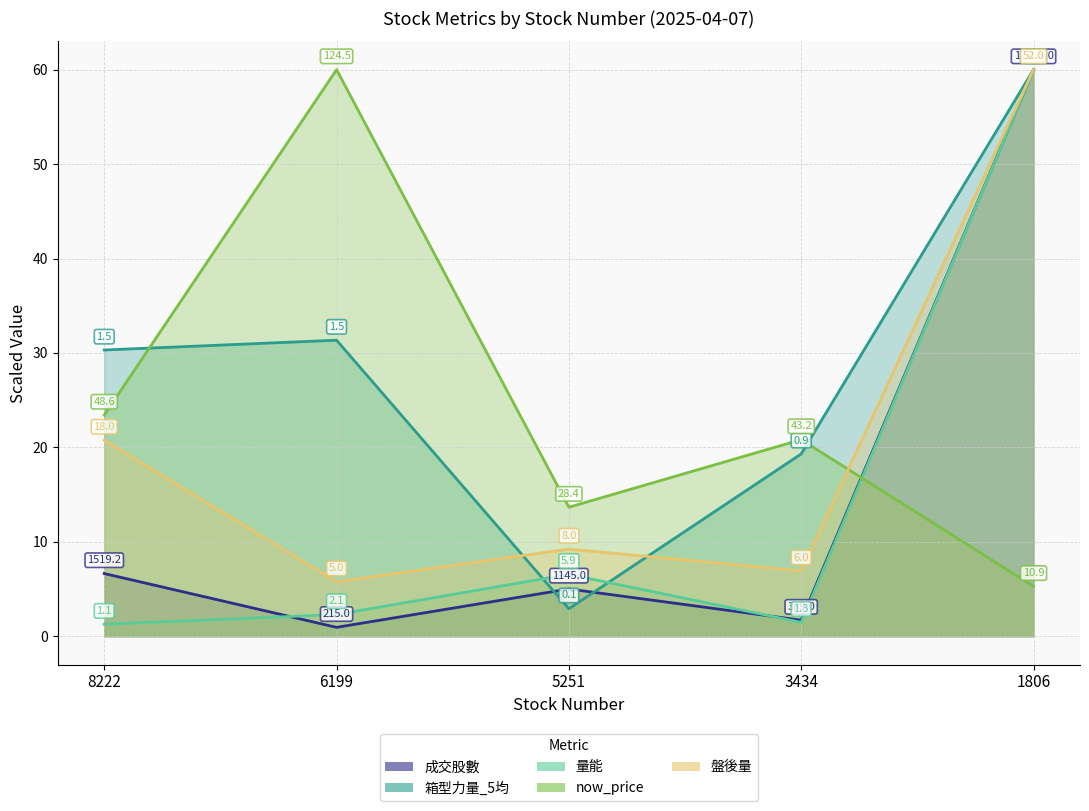

What is the lowest value of the 盤後量 series?

5.8